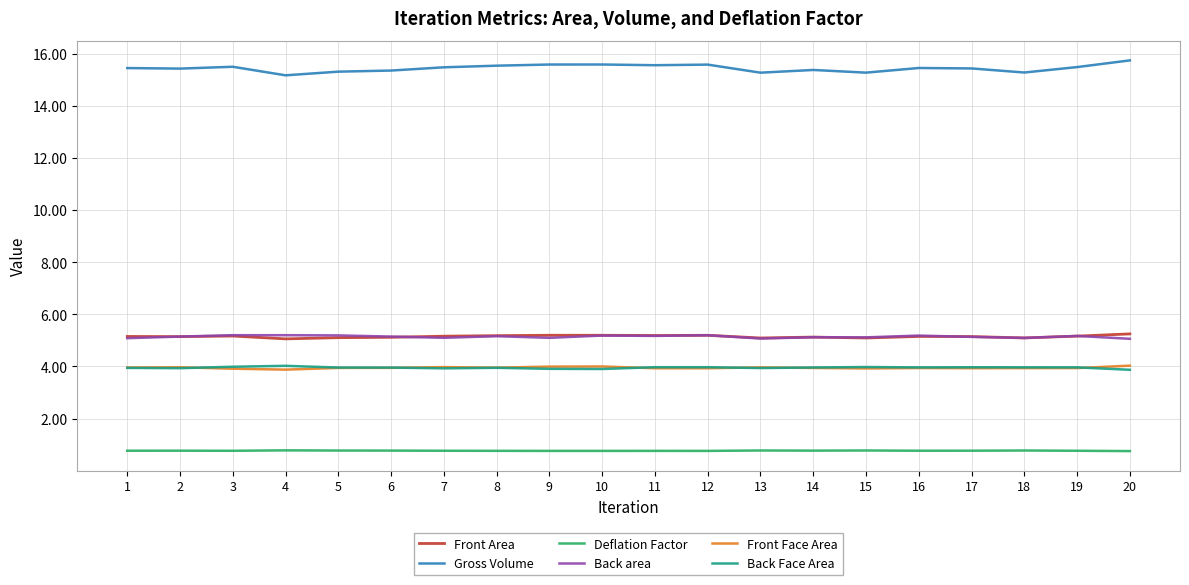

What is the greatest value displayed?

15.7